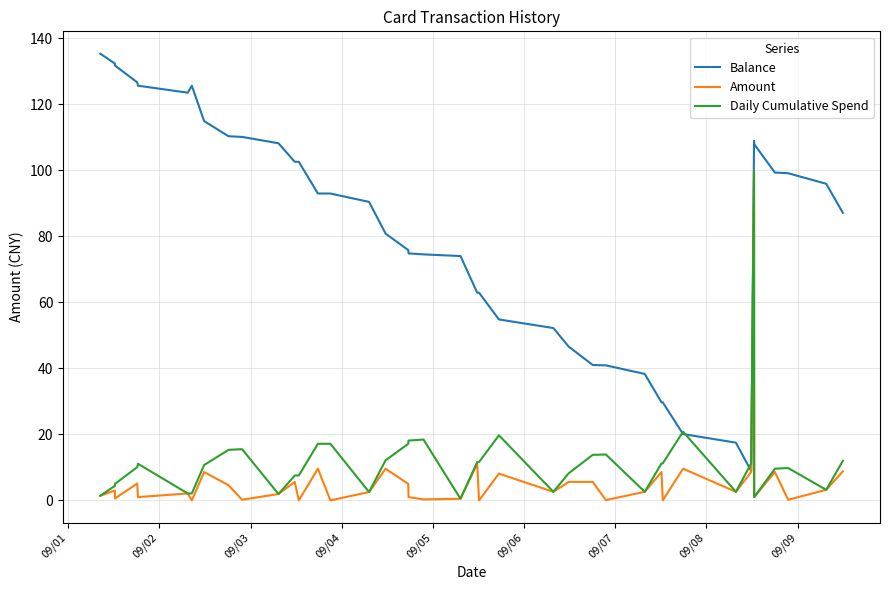

Which series has the largest total across all categories?

Balance